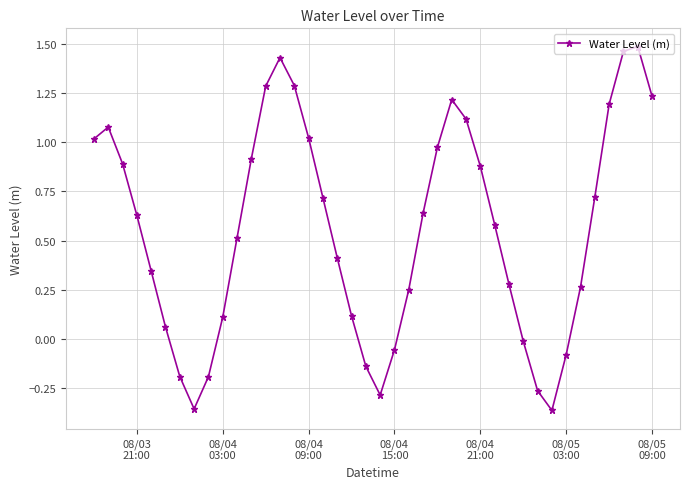

Is this an area chart (filled region under the line)?

No